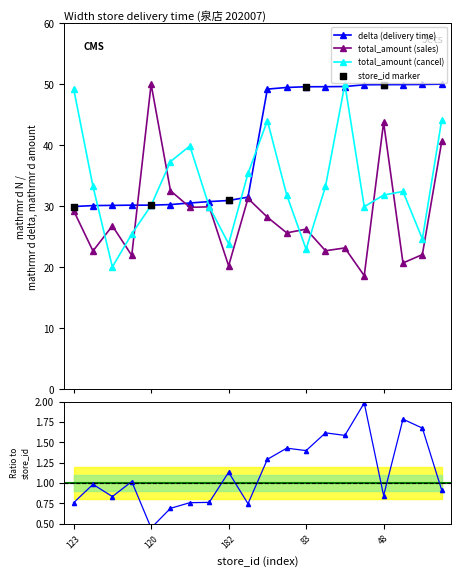

At which category is the sum across all series the highest?

42